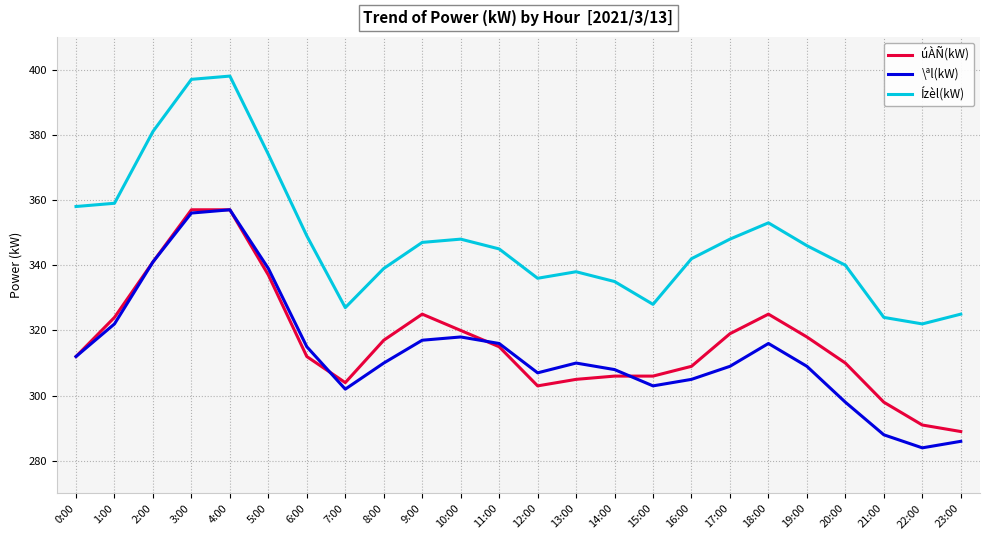

Reading right to left, extract all data points from this chart.

úÀÑ(kW): 289	291	298	310	318	325	319	309	306	306	305	303	315	320	325	317	304	312	337	357	357	341	324	312
\ªl(kW): 286	284	288	298	309	316	309	305	303	308	310	307	316	318	317	310	302	315	339	357	356	341	322	312
Ízèl(kW): 325	322	324	340	346	353	348	342	328	335	338	336	345	348	347	339	327	349	374	398	397	381	359	358